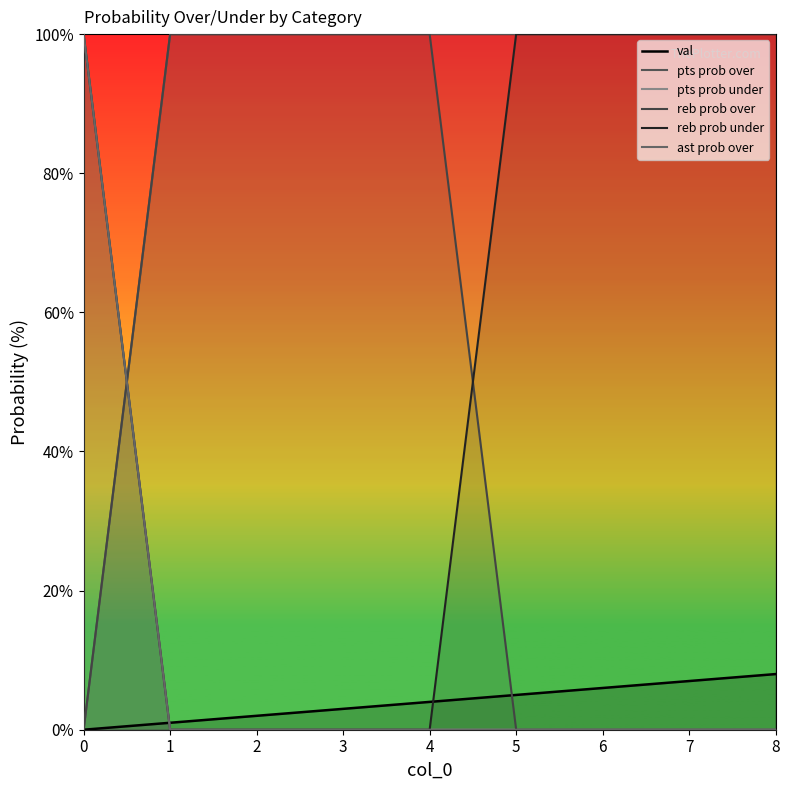

At which label does reb prob over reach its peak?

1